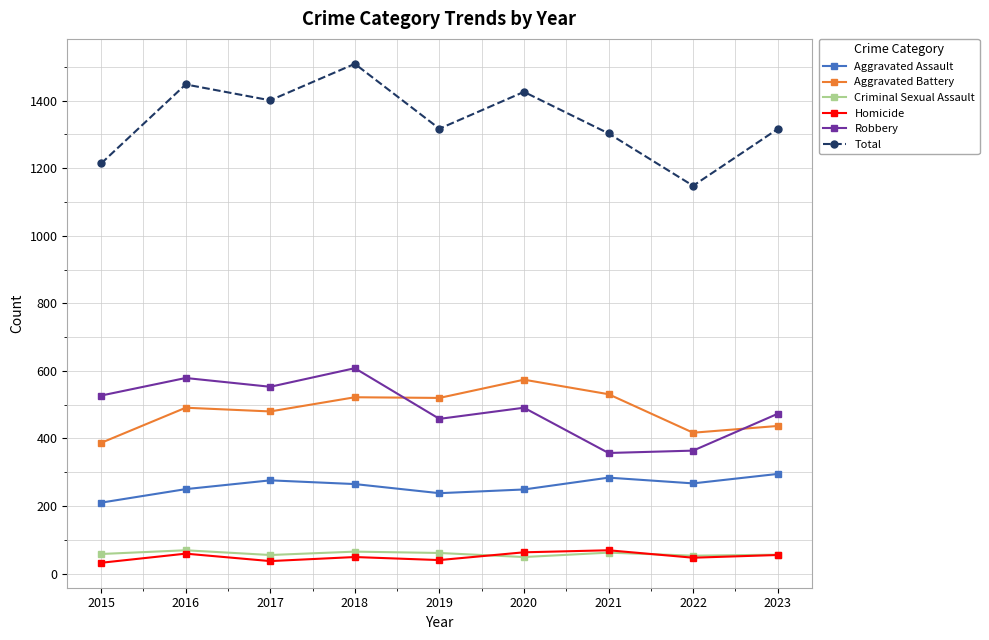

What is the total value across all series at 2017?

2802